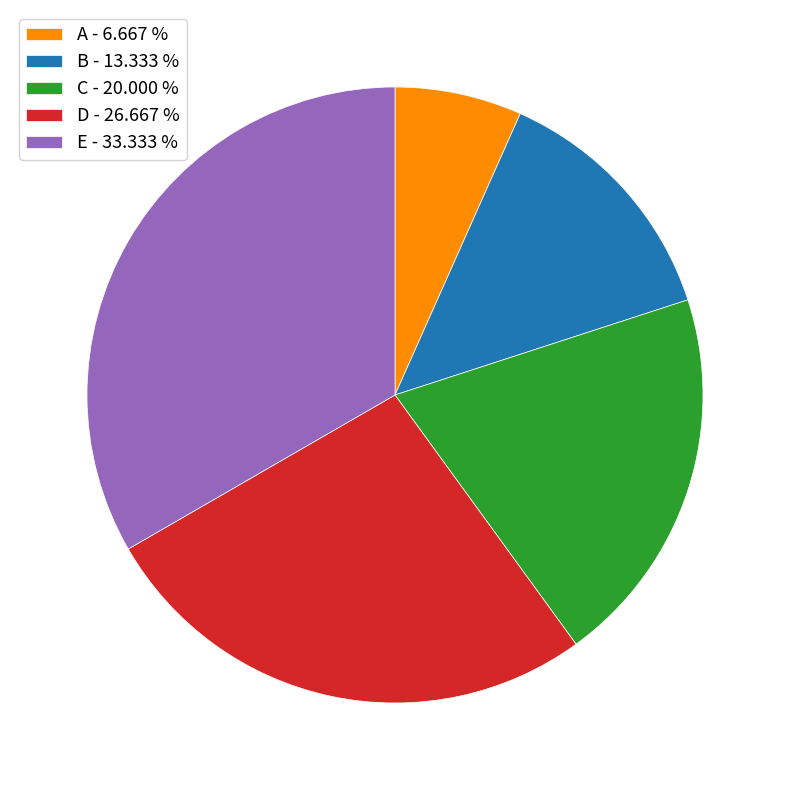

Which has a higher value, C - 20.000 % or E - 33.333 %?

E - 33.333 %